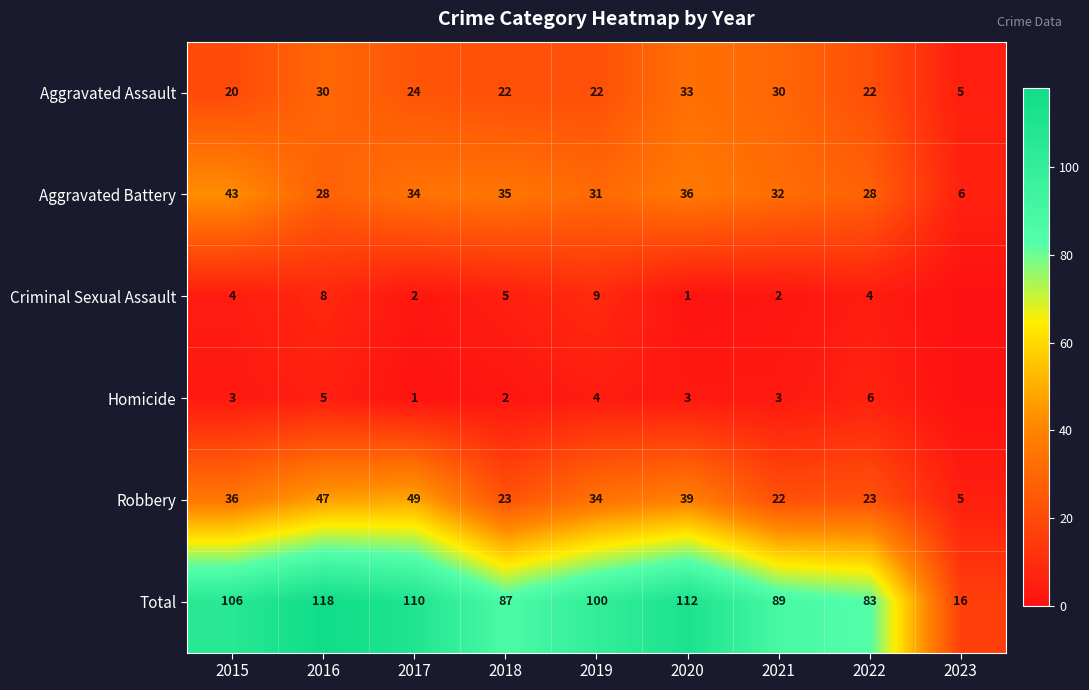

The Aggravated Assault series shows 5 at 2023. True or false?

True